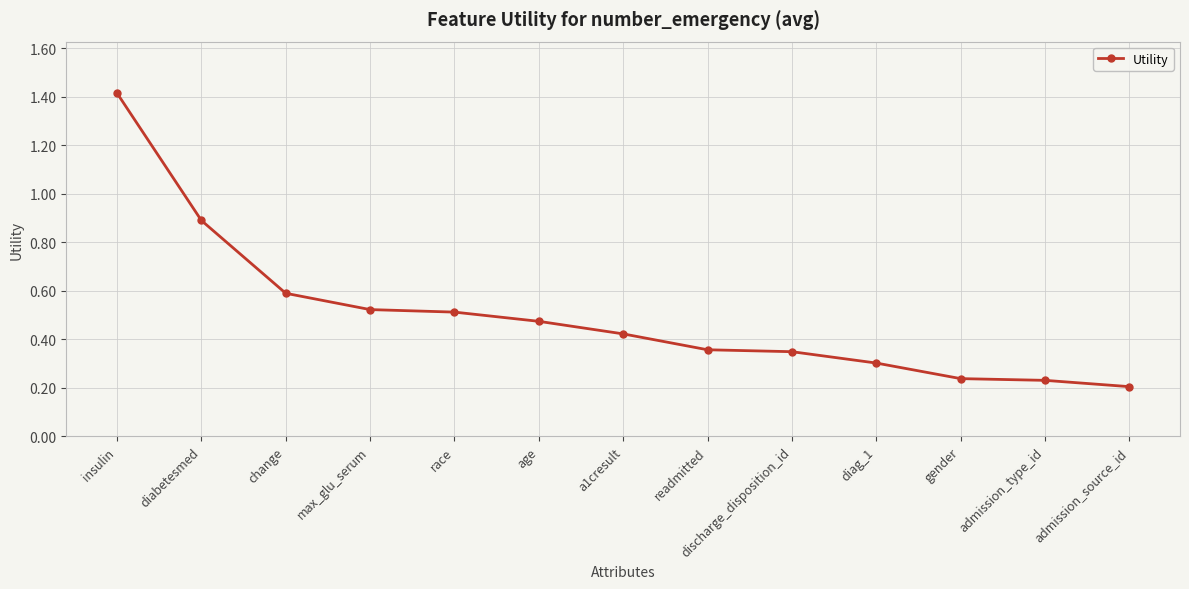

What is the sum of all values?

6.5